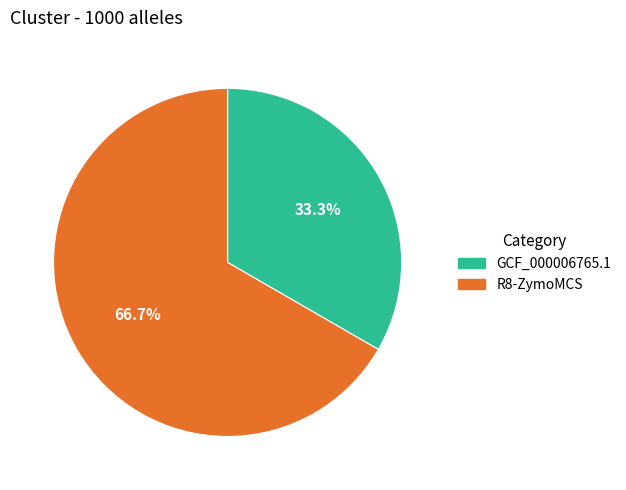

To the nearest percent, what percentage of the pie is GCF_000006765.1?

33%